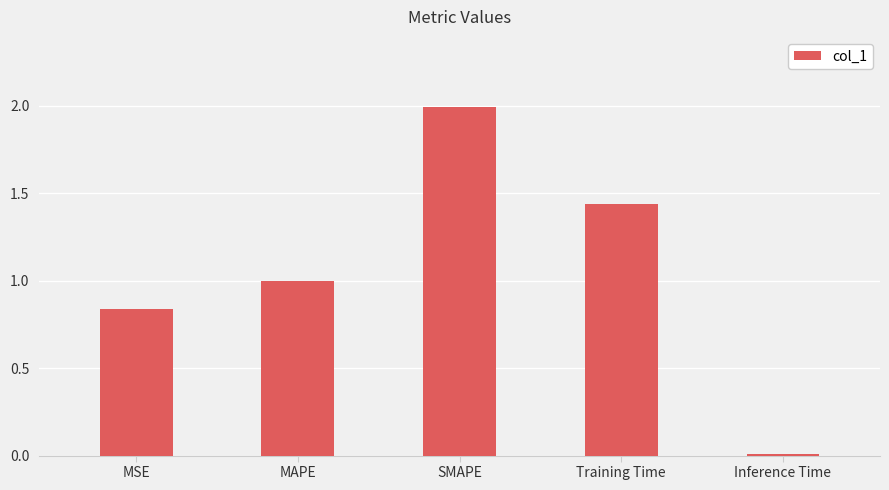

What is the sum of the values at SMAPE and Inference Time?

2.0